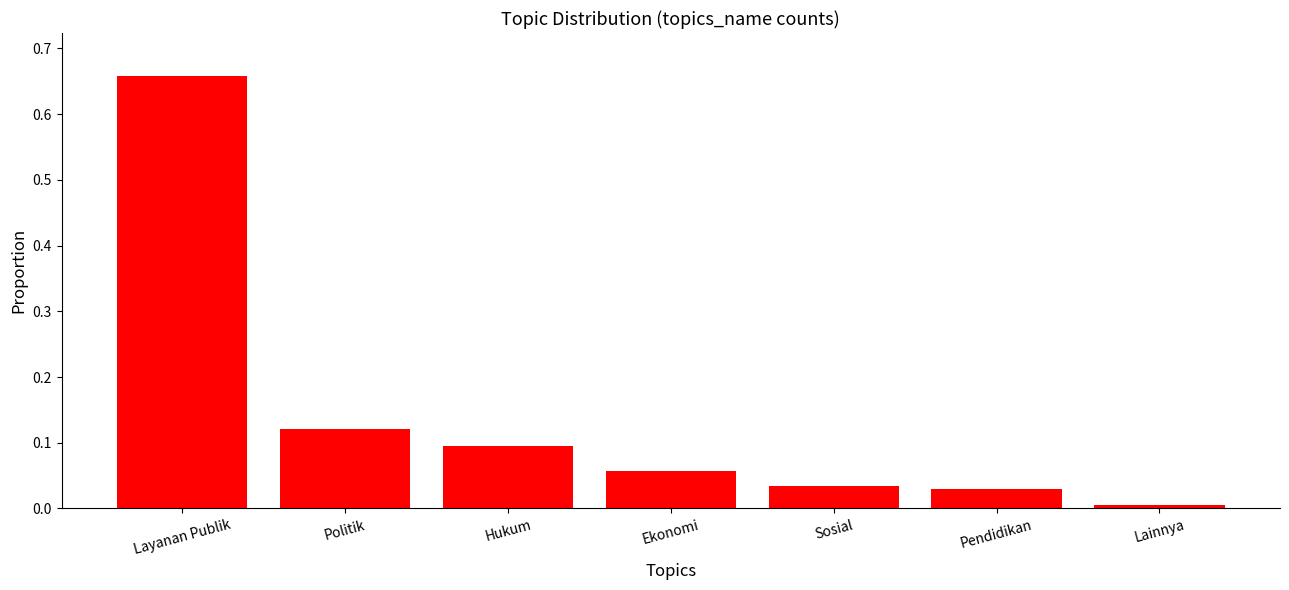

What is the change in value from Layanan Publik to Politik?

-0.5